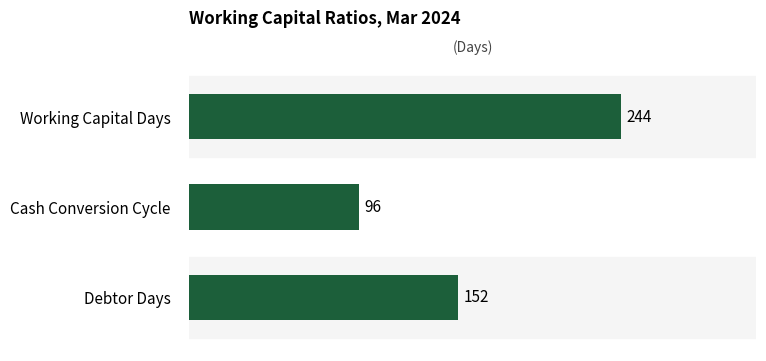

Does the chart contain any negative values?

No